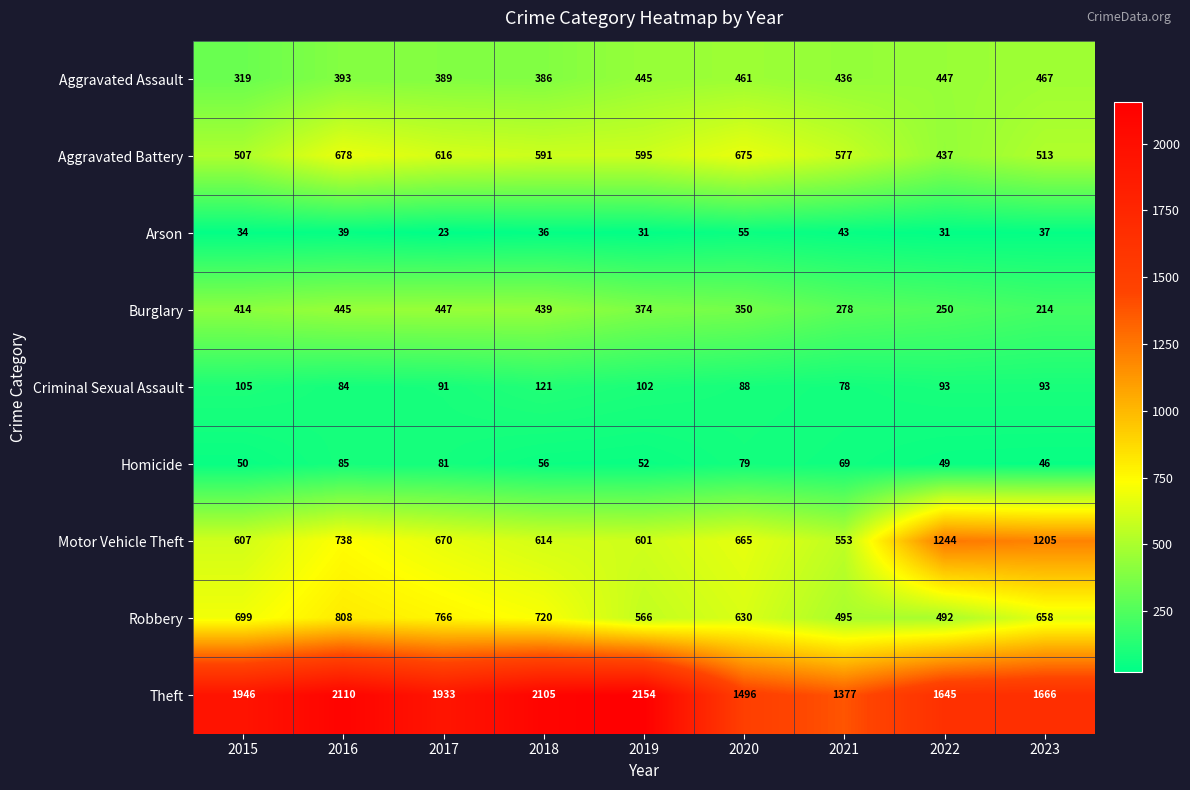

Rank the series at 2018 from lowest to highest value.

Arson, Homicide, Criminal Sexual Assault, Aggravated Assault, Burglary, Aggravated Battery, Motor Vehicle Theft, Robbery, Theft